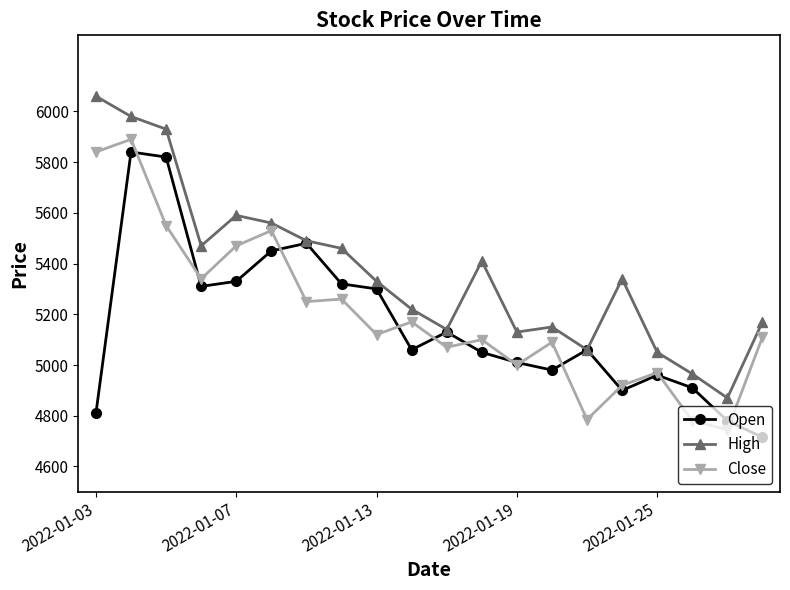

True or false: Open has more than 2 points higher than both neighbors.

True